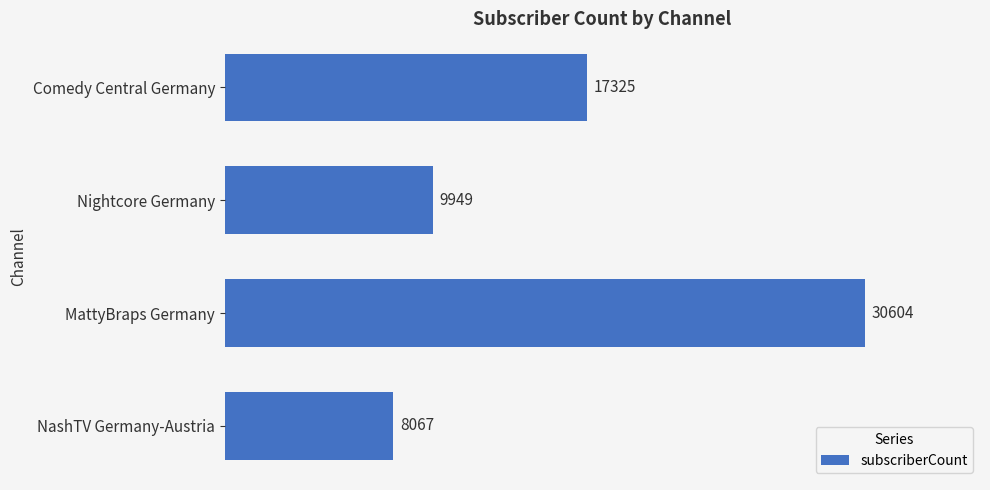

Which has a higher value, Nightcore Germany or NashTV Germany-Austria?

Nightcore Germany